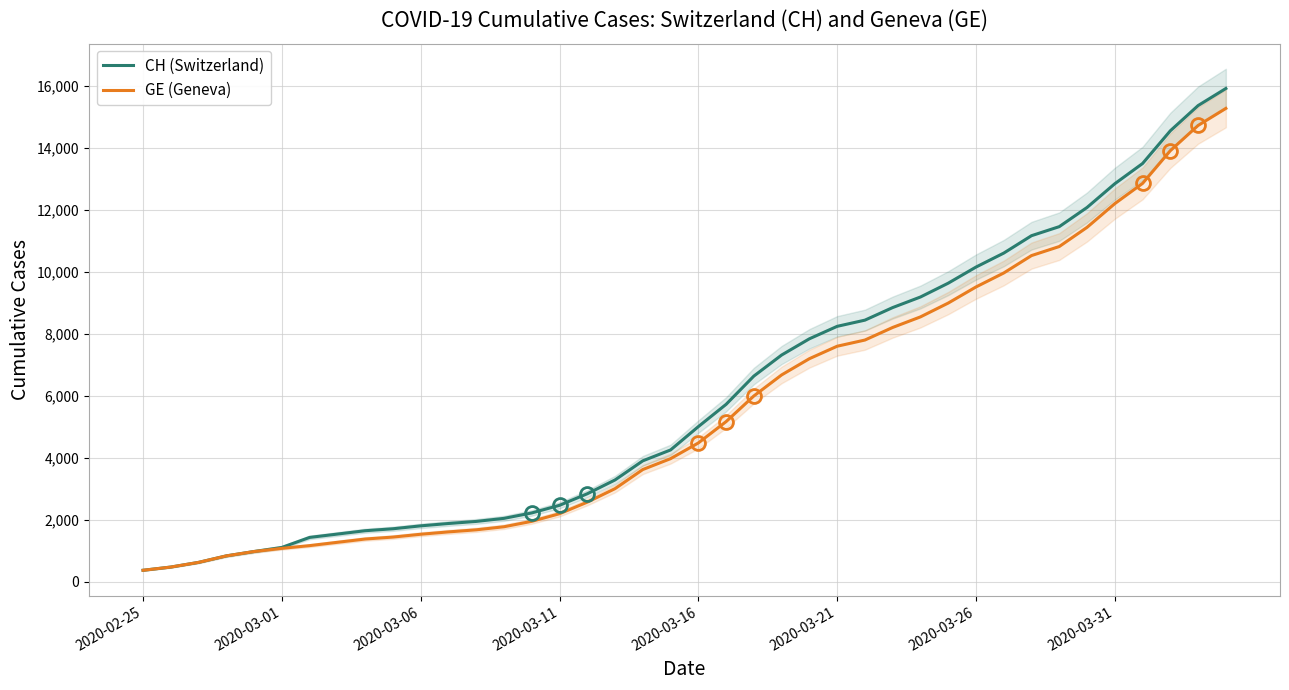

What is the maximum value for GE (Geneva)?

15284